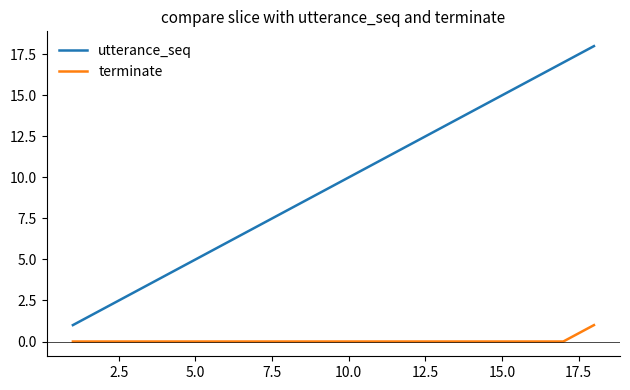

True or false: utterance_seq and terminate intersect in this chart.

False